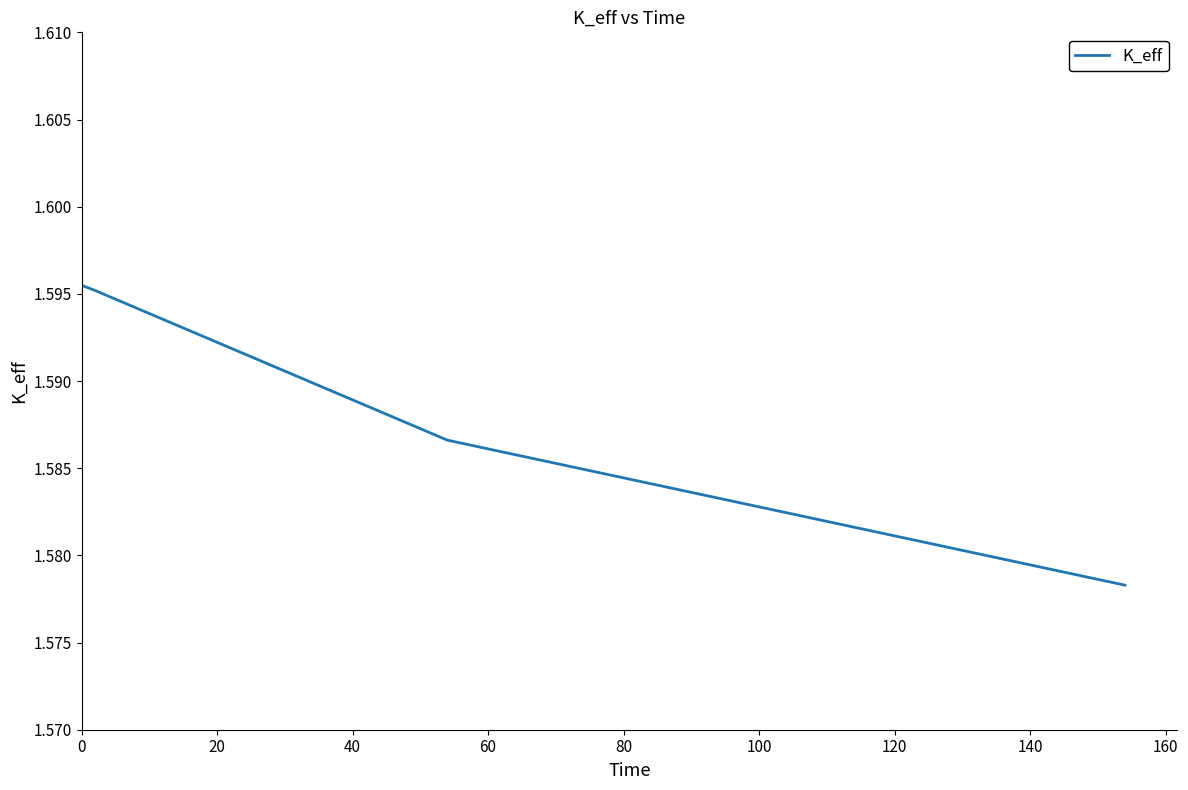

Is this an area chart (filled region under the line)?

No